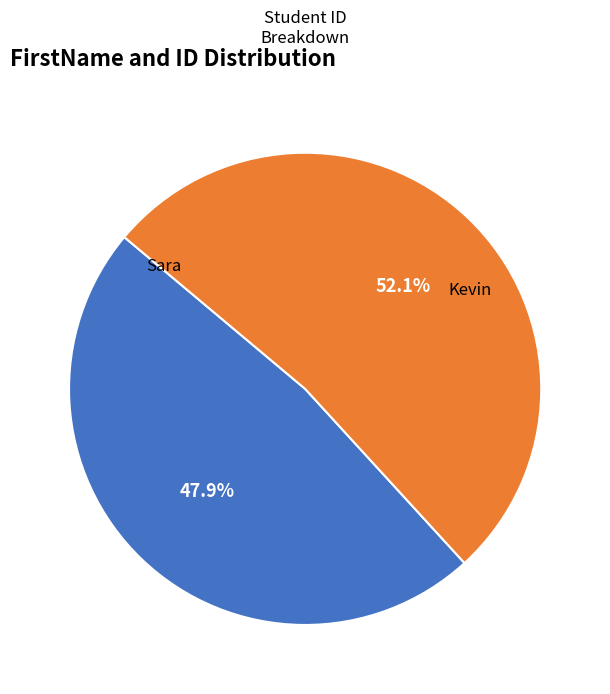

Between Kevin and Sara, which is larger?

Kevin